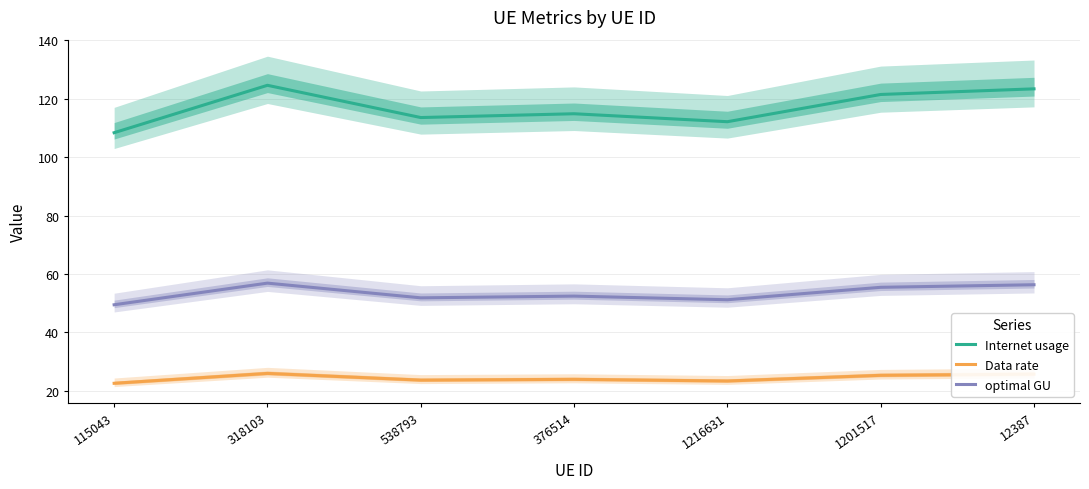

Rank the series at 1216631 from lowest to highest value.

Data rate, optimal GU, Internet usage